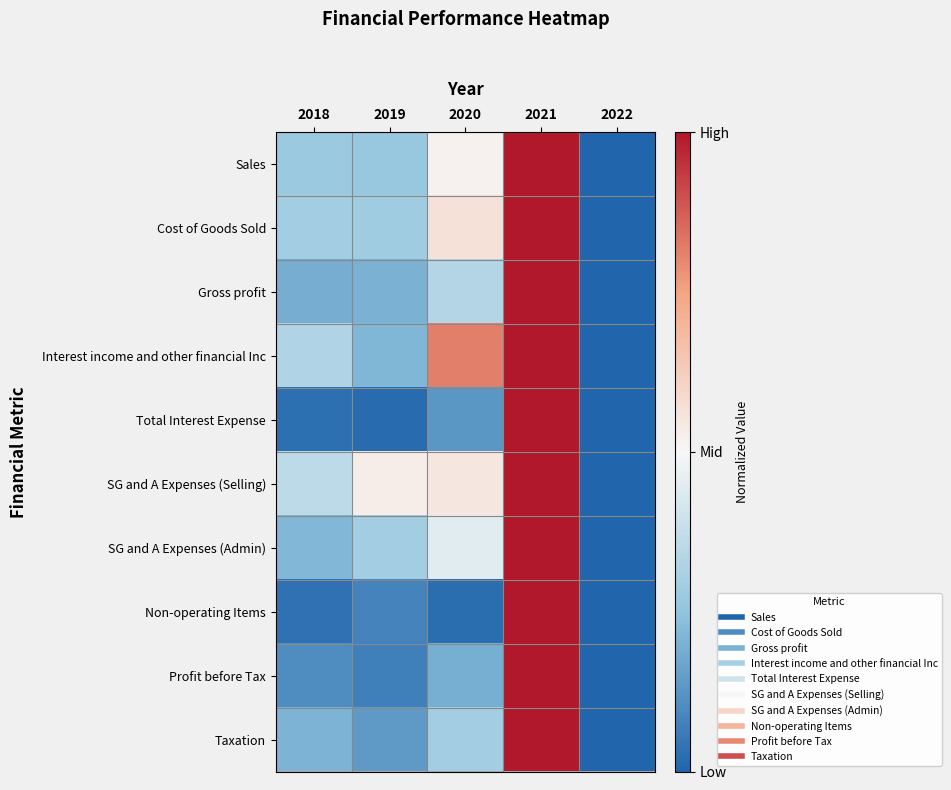

Which label corresponds to the smallest value in the chart?

2022